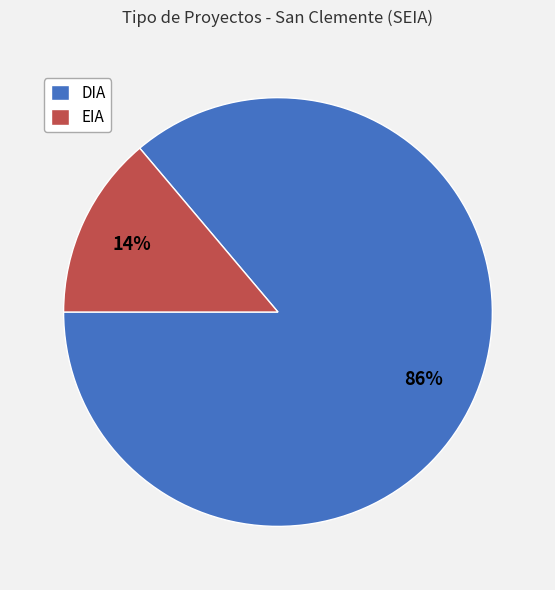

Is it true that EIA is 5% of the pie?

False